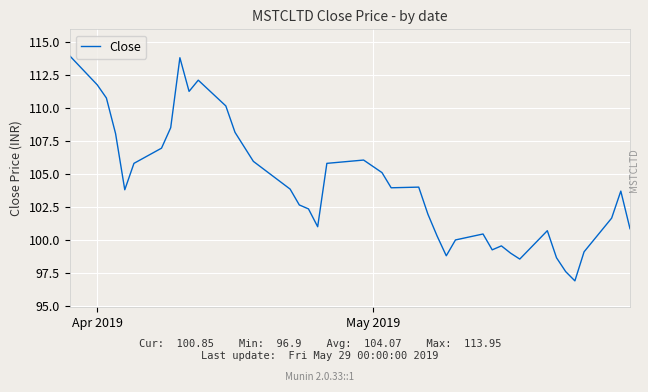

True or false: there are more than 1 points higher than both neighbors.

True